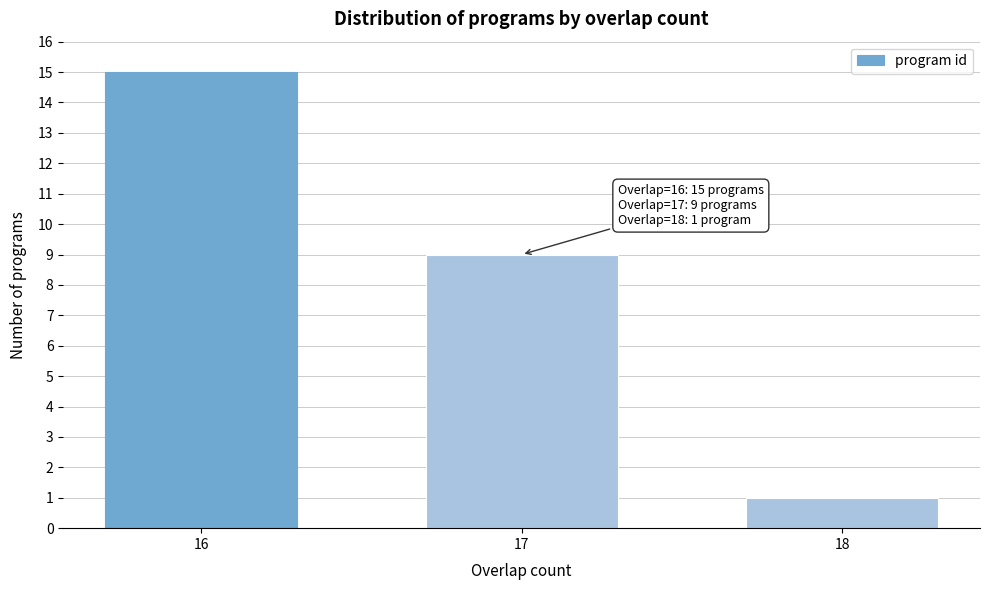

Reading left to right, transcribe all the data shown in this chart.

15	9	1